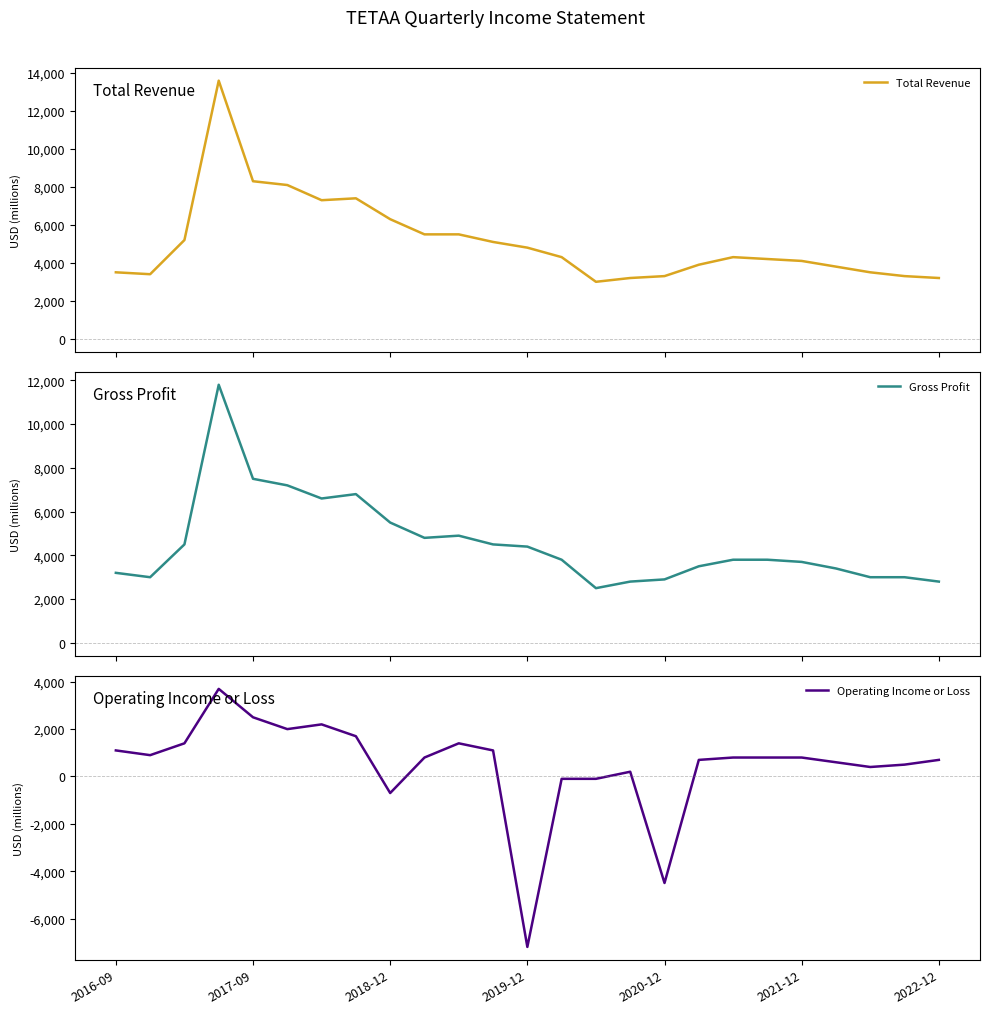

What is the lowest value of the Gross Profit series?

2500